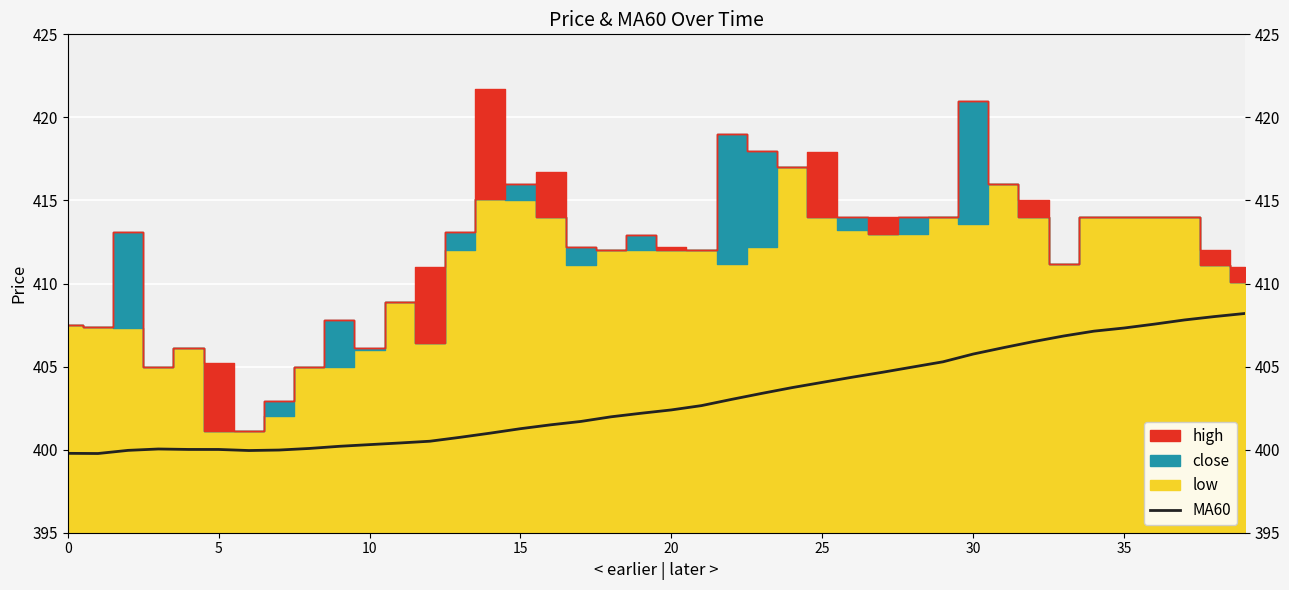

Reading left to right, what are all the values shown in this chart?

399.8	399.8	400.0	400.0	400.0	400.0	399.9	400.0	400.1	400.2	400.3	400.4	400.5	400.7	401.0	401.3	401.5	401.7	402.0	402.2	402.4	402.7	403.0	403.4	403.7	404.1	404.4	404.7	405.0	405.3	405.8	406.1	406.5	406.8	407.1	407.3	407.6	407.8	408.0	408.2